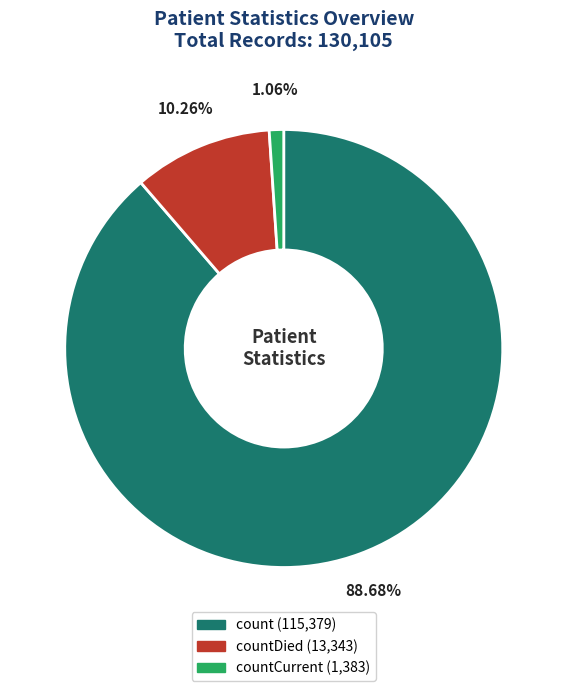

Does any single category account for the majority?

Yes